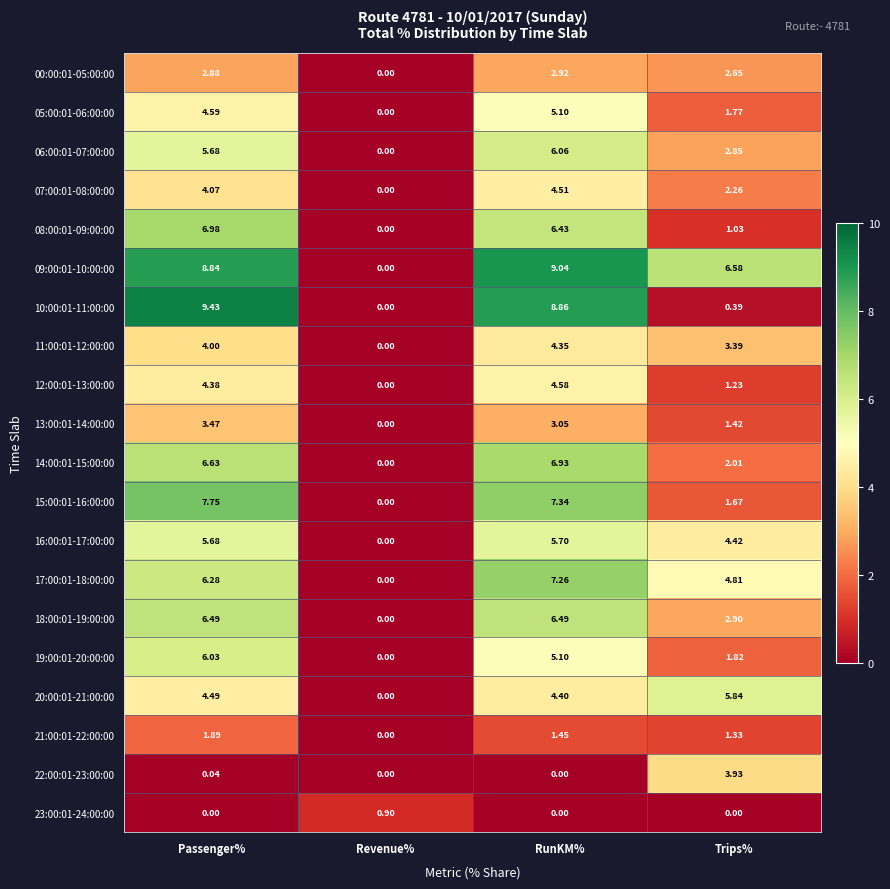

Which series has the largest total across all categories?

09:00:01-10:00:00